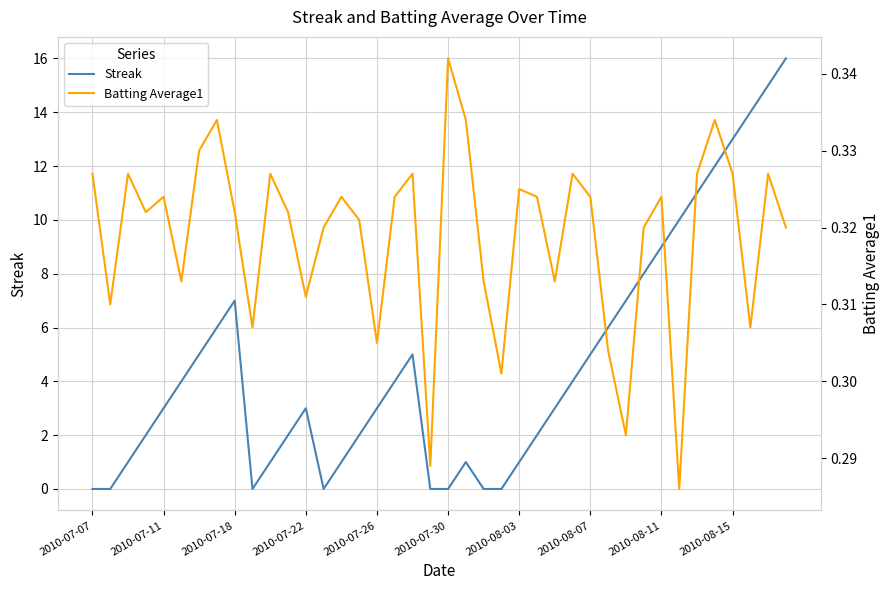

How many intersections are there between Streak and Batting Average1?

9